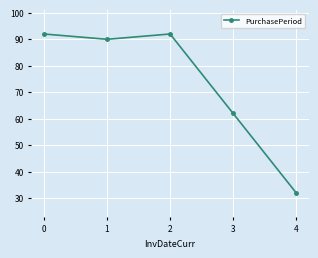

Is it true that the value at 2 is 42?

False